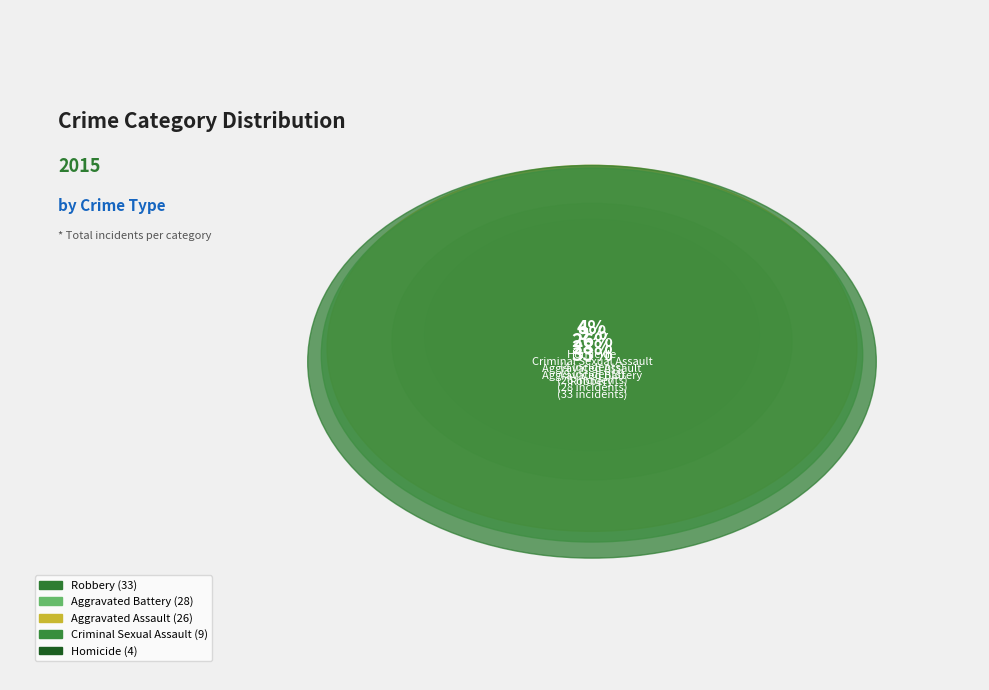

What percentage is NOT represented by Criminal Sexual Assault?

91.0%